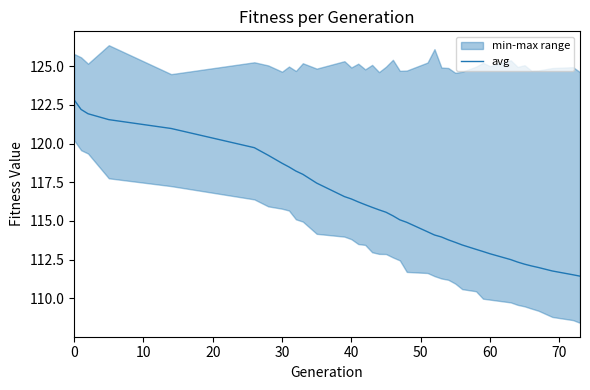

Is it true that avg equals 183.6 at 0?

False